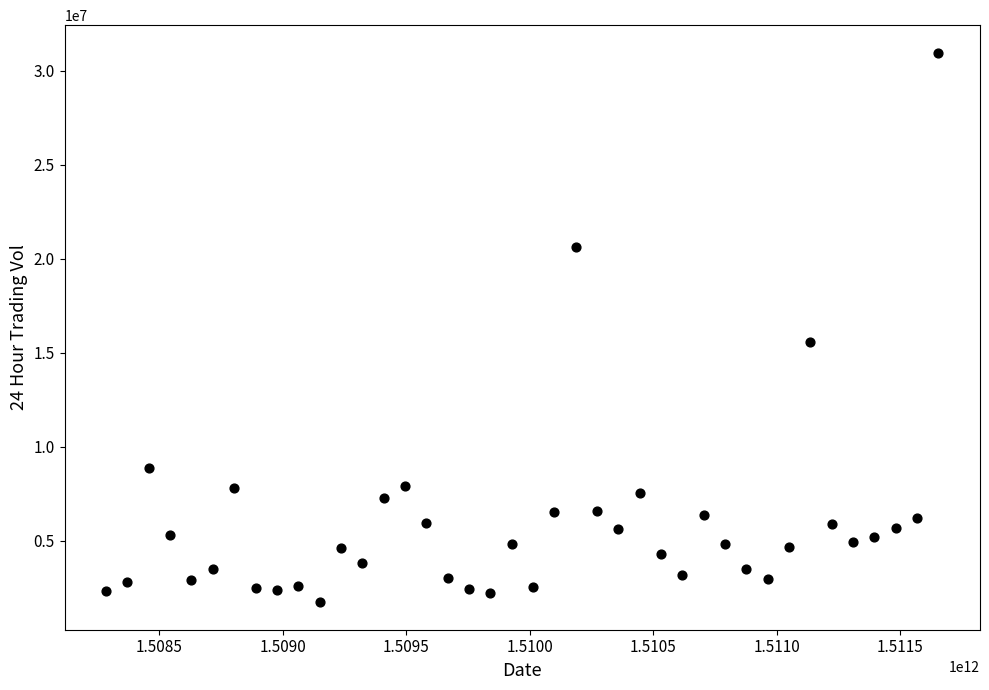

What is the range of Y values (max minus min)?

29233800.7